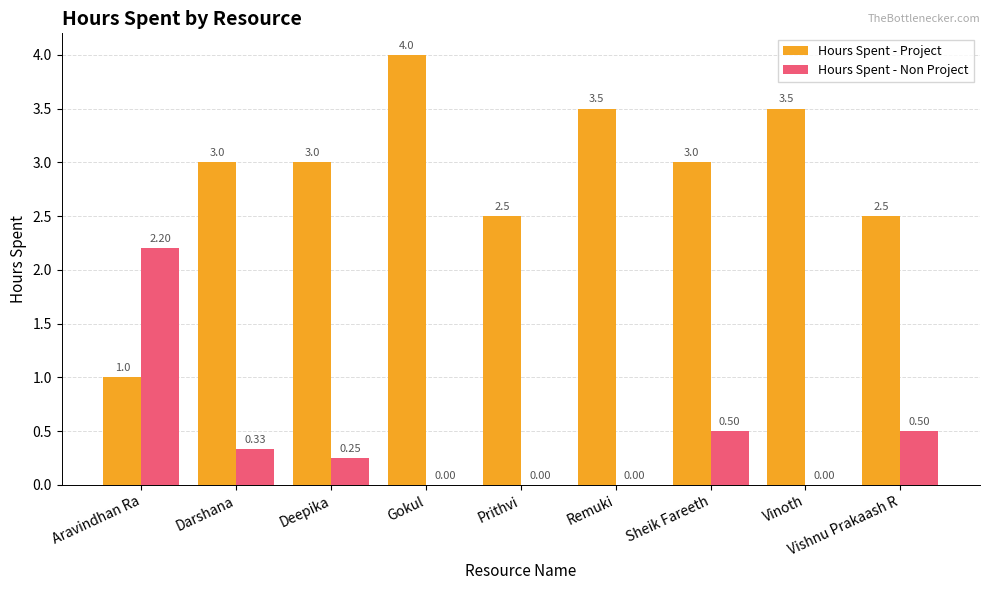

What is the average value of the Hours Spent - Project series?

2.9